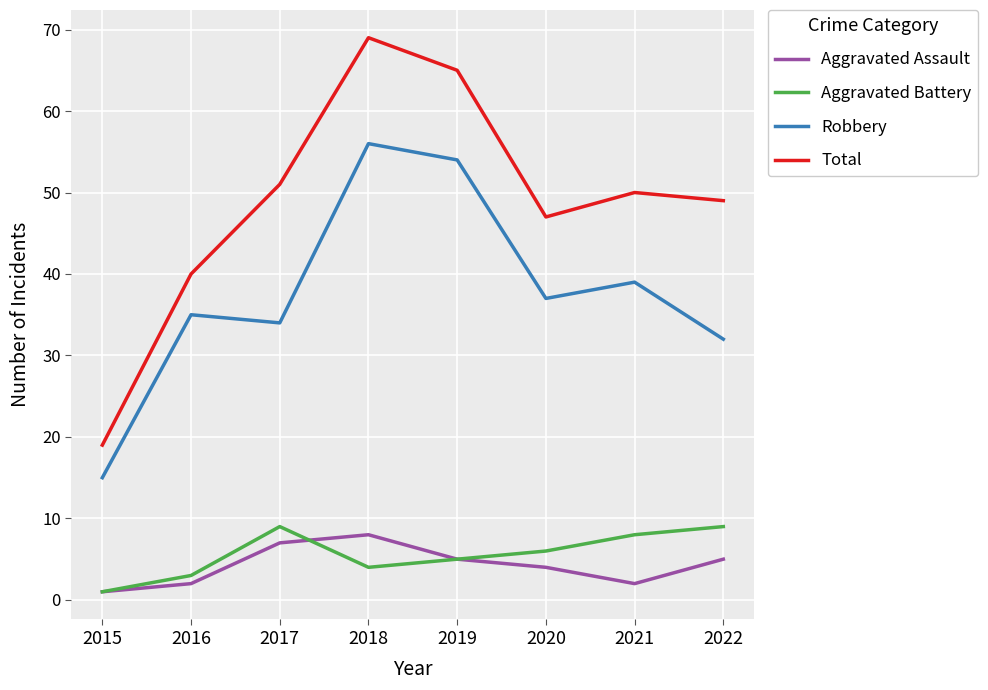

How many lines are shown in the chart?

4